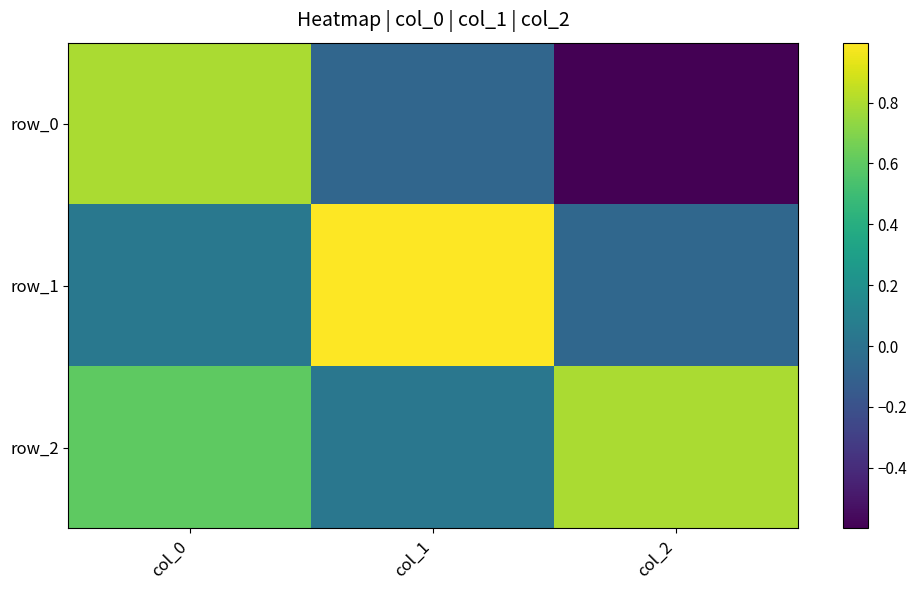

Reading left to right, list all the values displayed in this chart.

row_0: 0.8	-0.1	-0.6
row_1: 0.0	1.0	-0.1
row_2: 0.6	0.0	0.8